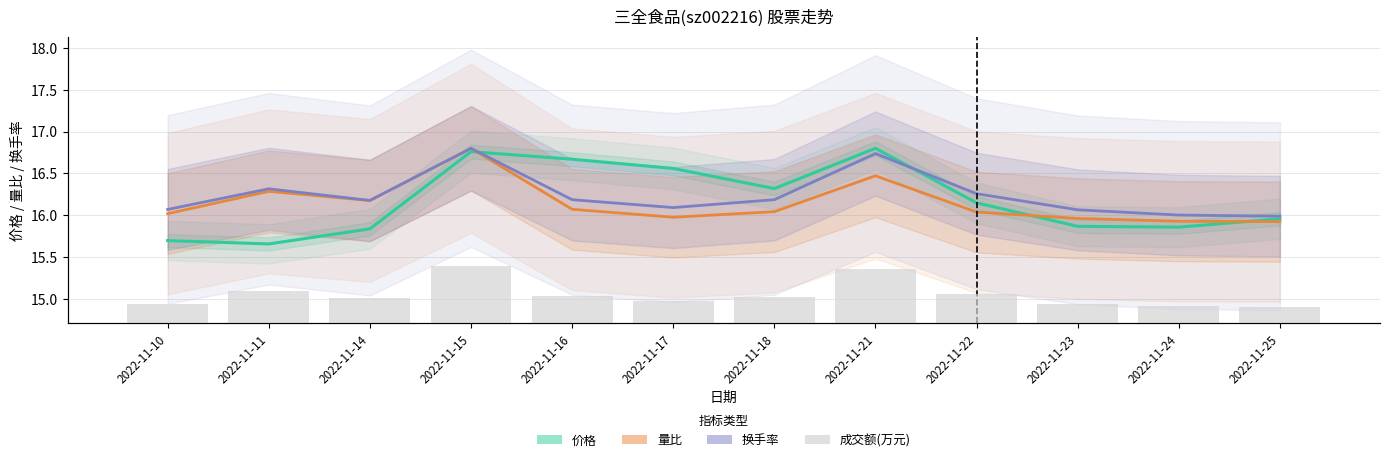

What is the total value across all series at 2022-11-10?

9059.8